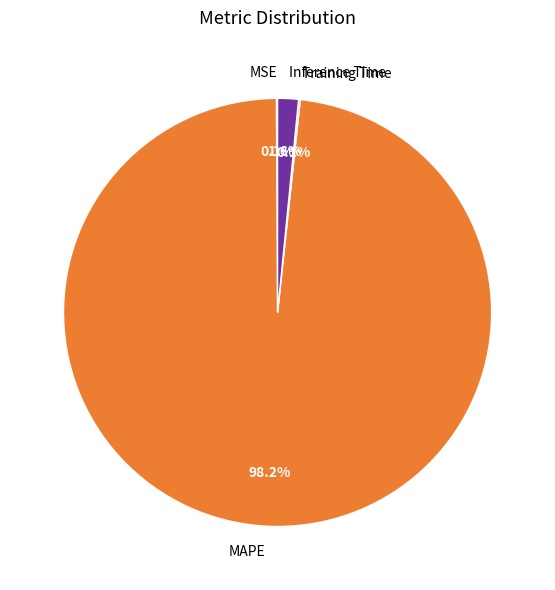

To the nearest percent, what is the difference between the largest and smallest slice percentages?

98%